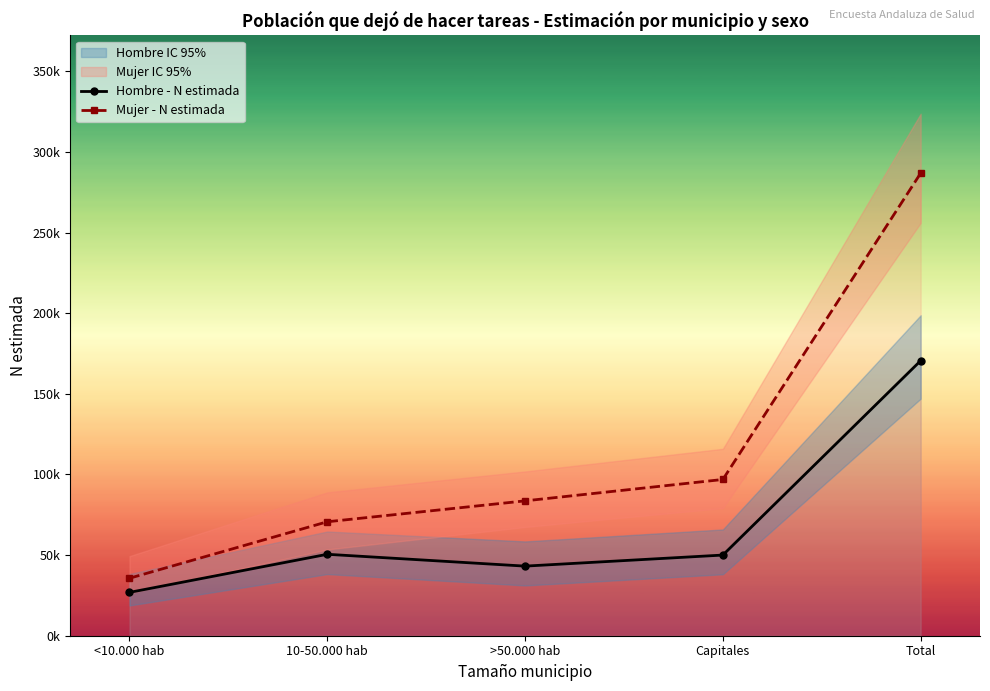

What position from the right is <10.000 hab?

5